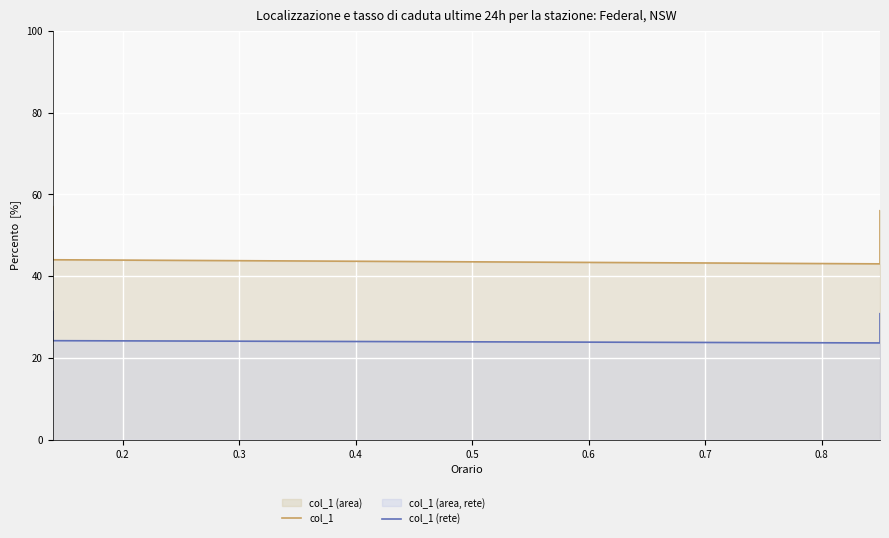

How many lines are shown in the chart?

2